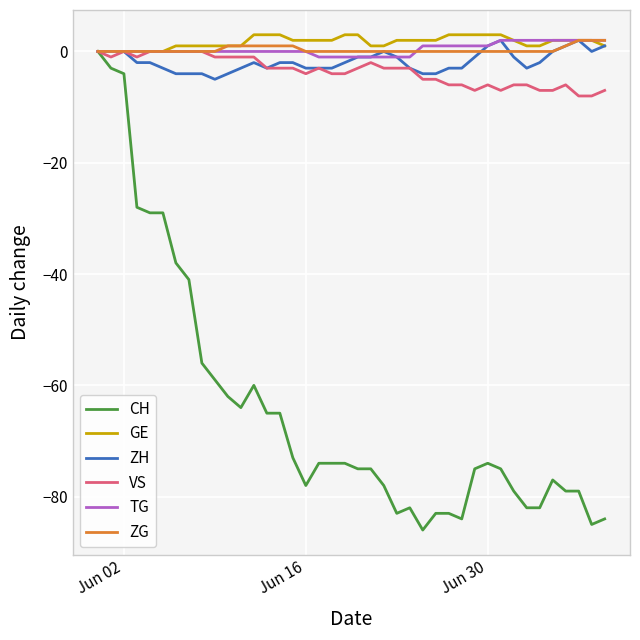

How many lines are shown in the chart?

6